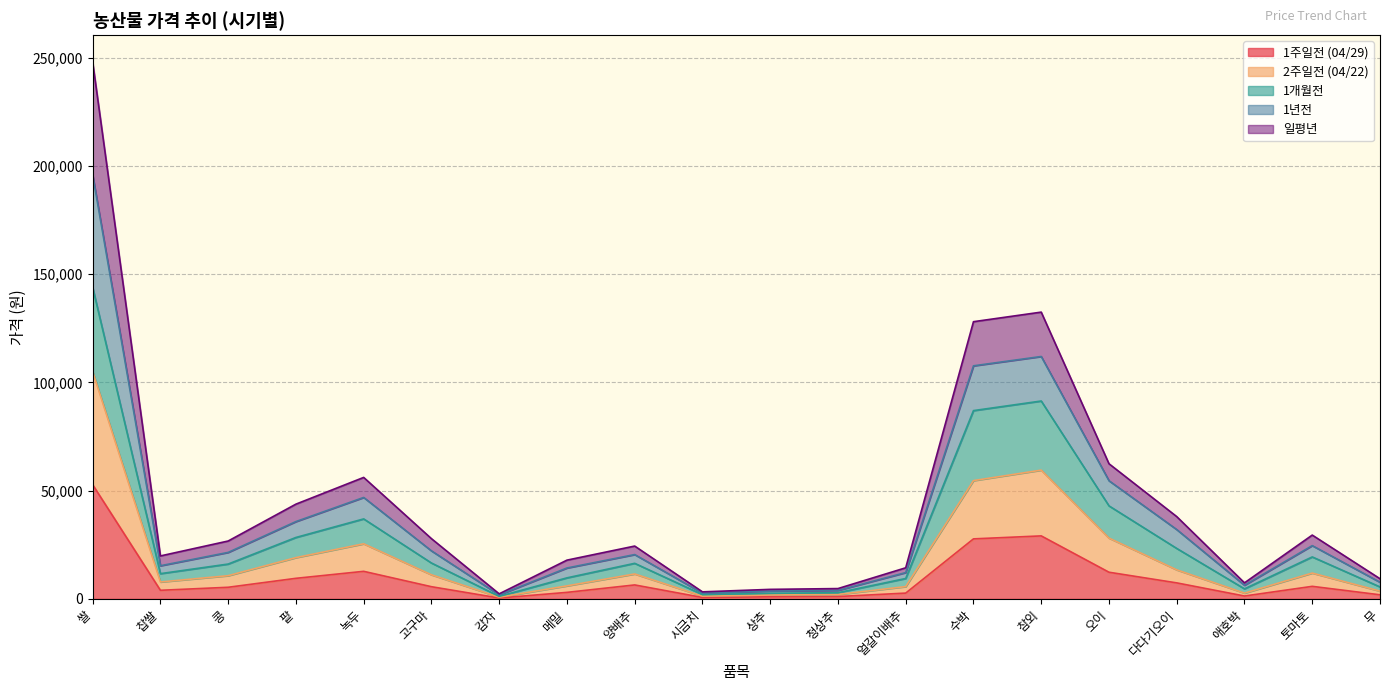

Where is the first local minimum for 1년전?

찹쌀